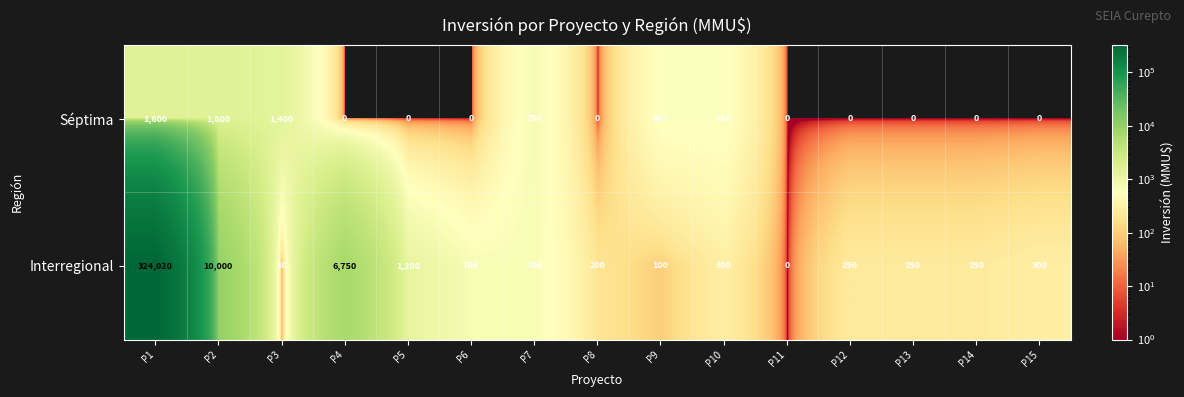

What is the maximum value for Interregional?

324020